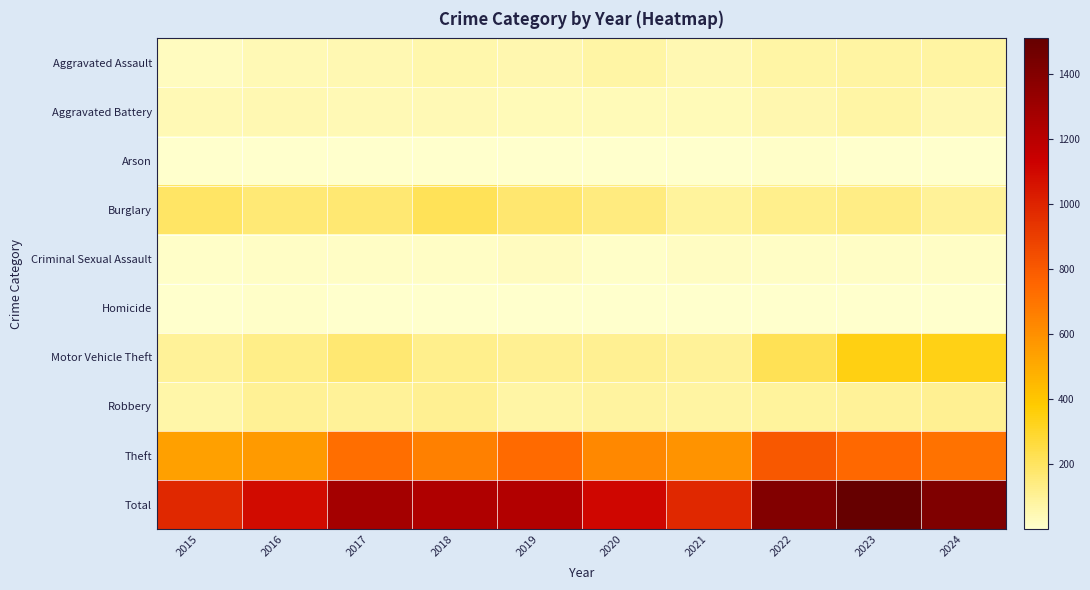

What is the spread (max minus min) of values at 2015?

977